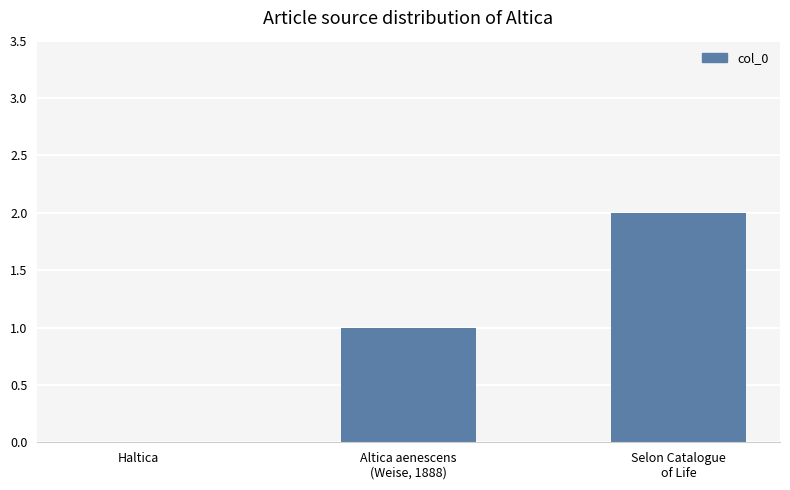

What is the sum of all values?

3